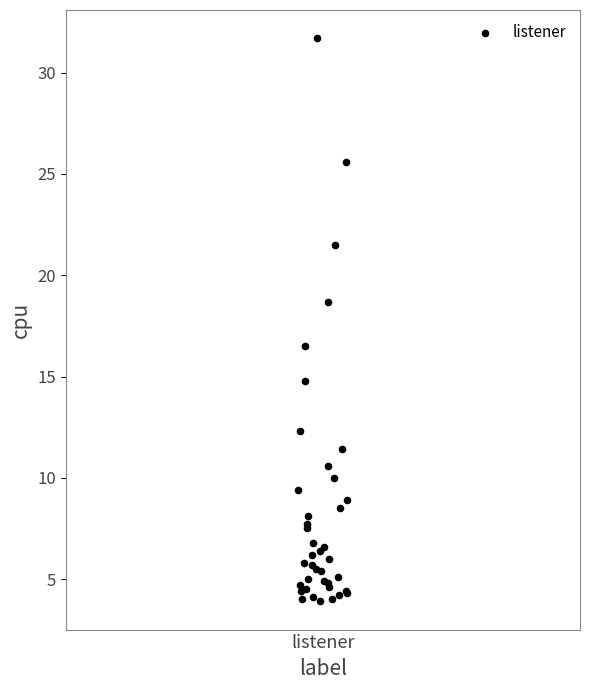

What Y value in the scatter plot is closest to 17?

16.5